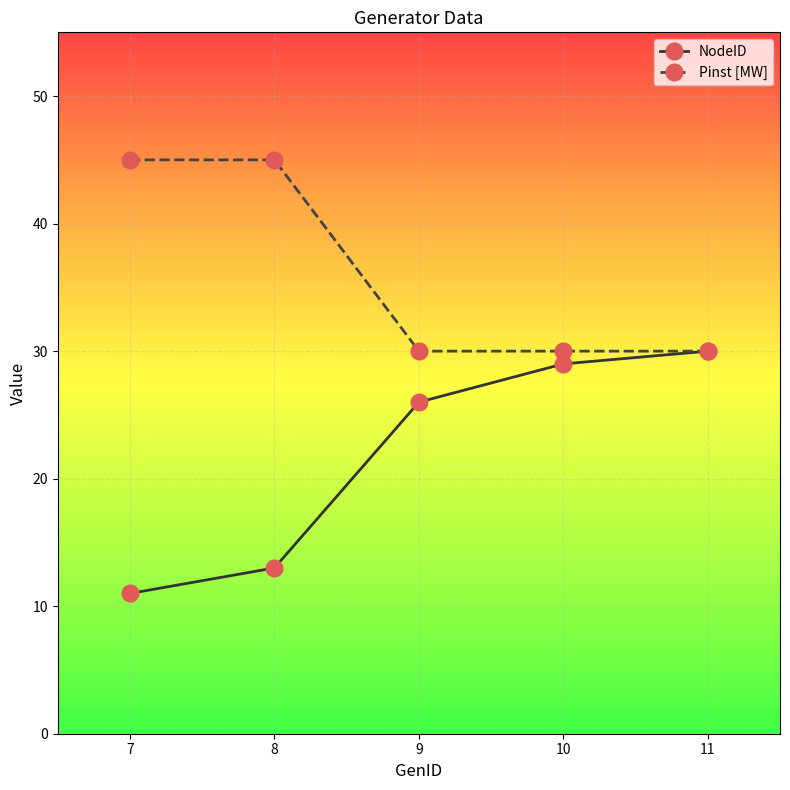

Is it true that Pinst [MW] equals 45 at 7?

True